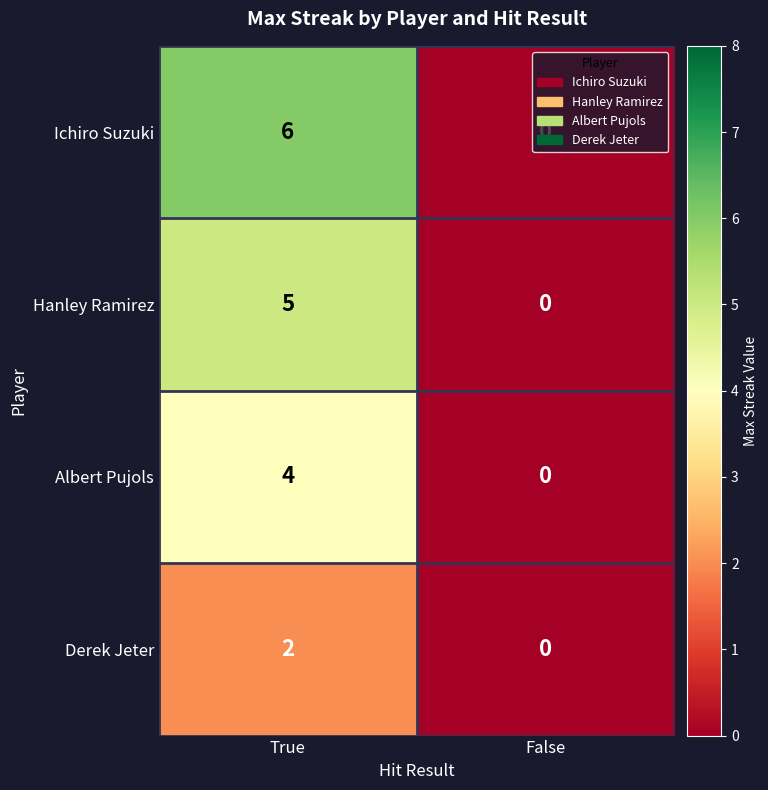

At which category is the sum across all series the highest?

True